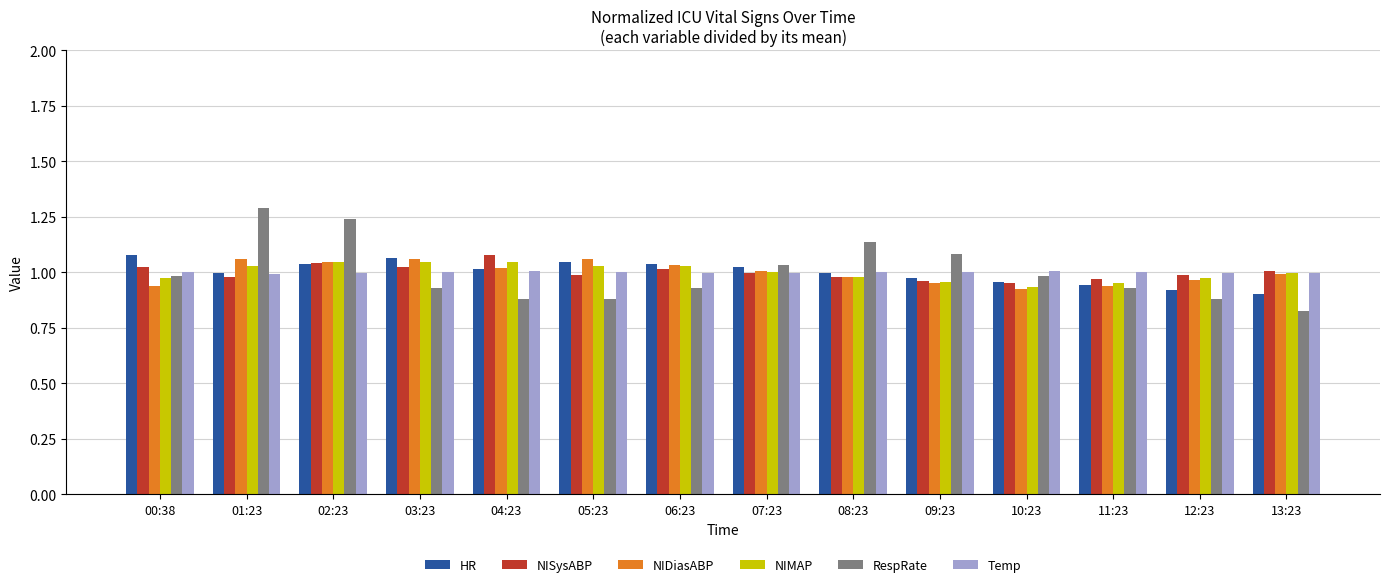

How many series are shown in this chart?

6